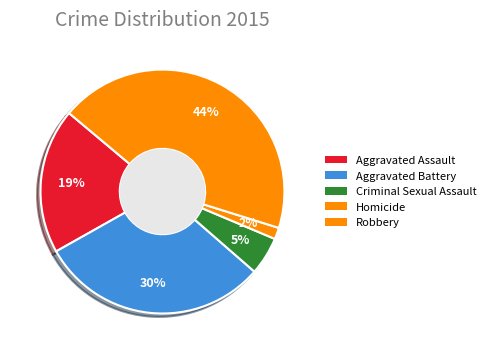

Count the number of slices in the pie.

5